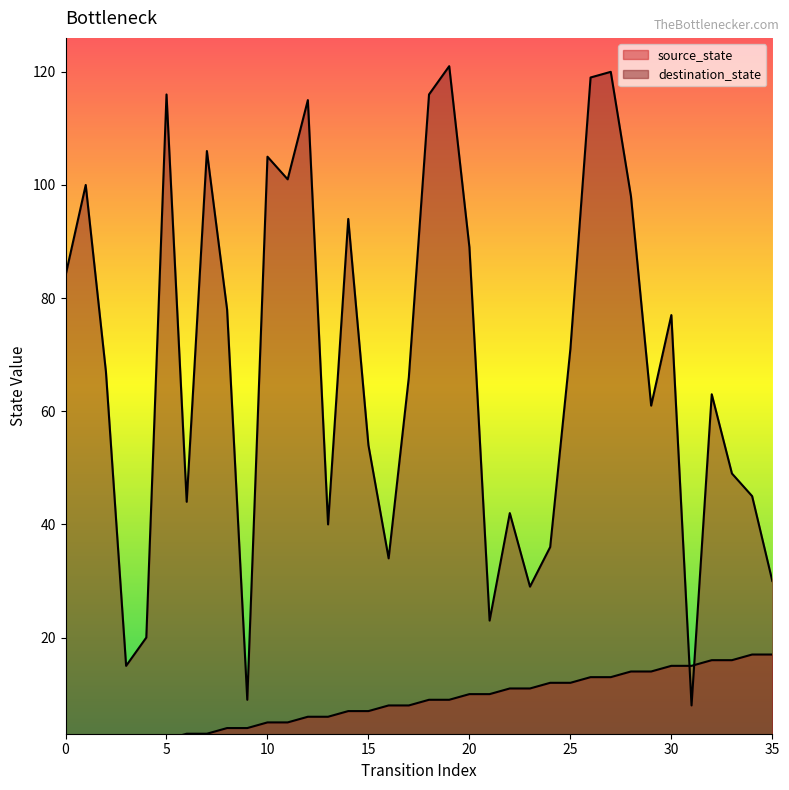

True or false: destination_state and source_state cross at least once.

True